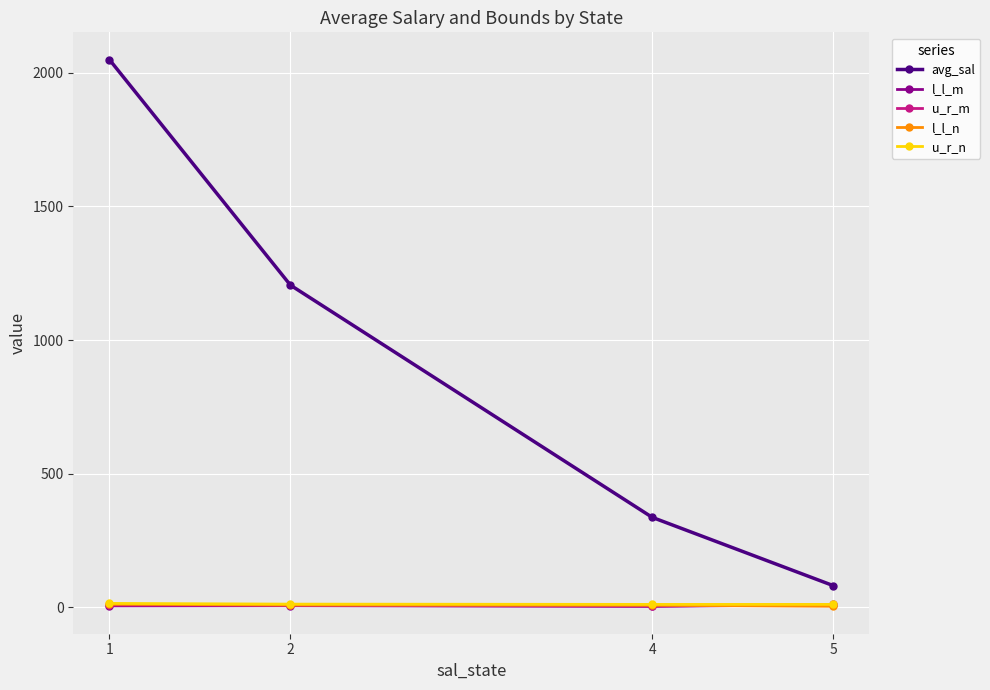

How many data points in u_r_n are less than 11?

2